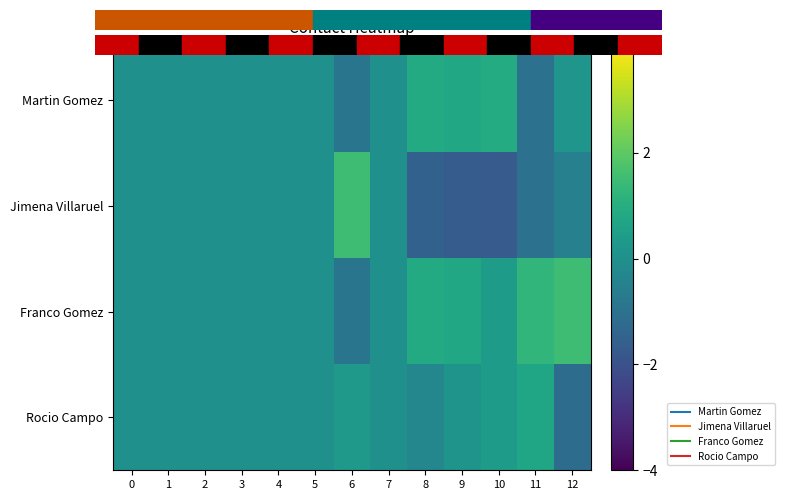

Reading left to right, extract all data points from this chart.

Martin Gomez: 0=0.0	1=0.0	2=0.0	3=0.0	4=0.0	5=0.0	6=-0.9	7=0.0	8=0.9	9=0.8	10=0.9	11=-1.0	12=0.2
Jimena Villaruel: 0=0.0	1=0.0	2=0.0	3=0.0	4=0.0	5=0.0	6=1.5	7=0.0	8=-1.5	9=-1.7	10=-1.7	11=-1.0	12=-0.5
Franco Gomez: 0=0.0	1=0.0	2=0.0	3=0.0	4=0.0	5=0.0	6=-0.9	7=0.0	8=0.9	9=0.8	10=0.4	11=1.3	12=1.5
Rocio Campo: 0=0.0	1=0.0	2=0.0	3=0.0	4=0.0	5=0.0	6=0.3	7=0.0	8=-0.3	9=0.2	10=0.4	11=0.7	12=-1.2